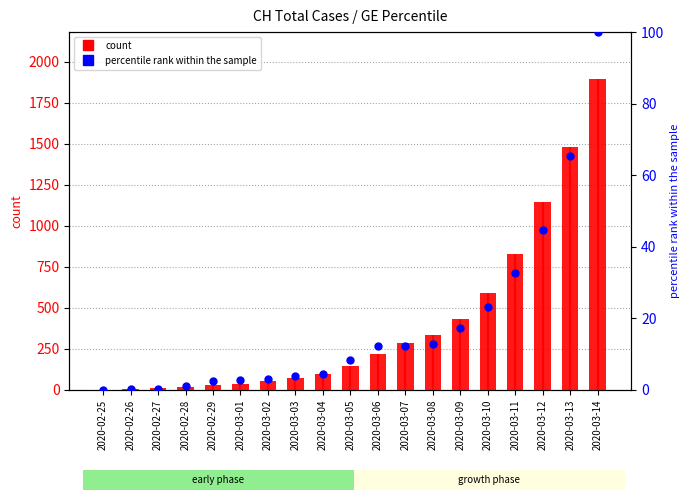

At how many categories does at least one series exceed 858?

3